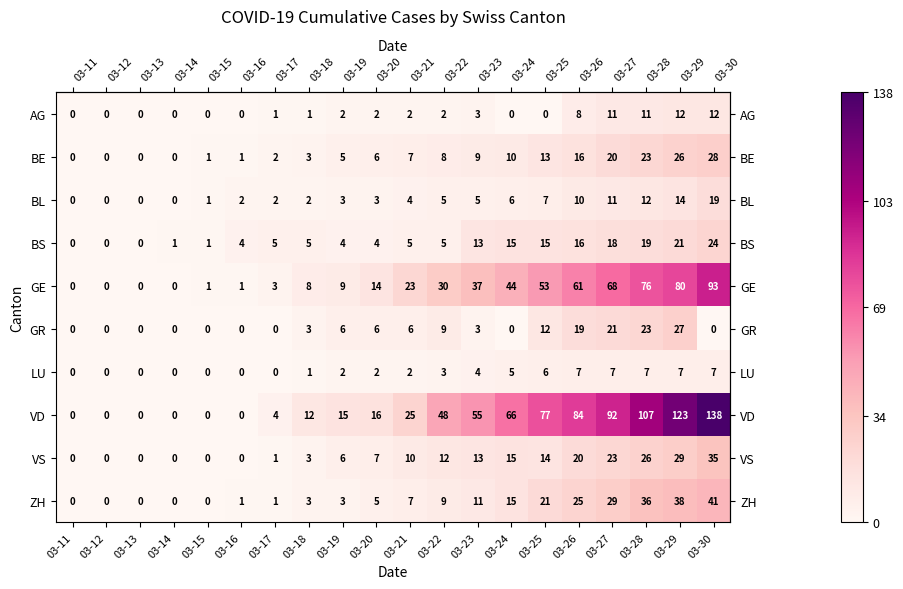

Count the number of data series in this chart.

10